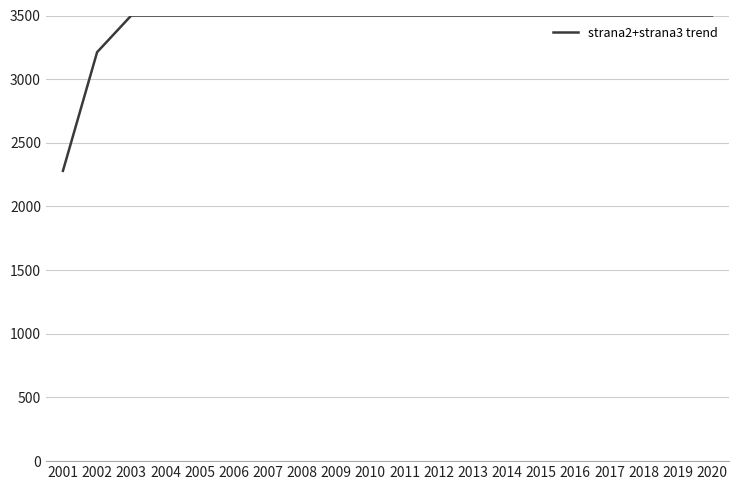

Which category has the lowest value across all series?

2001